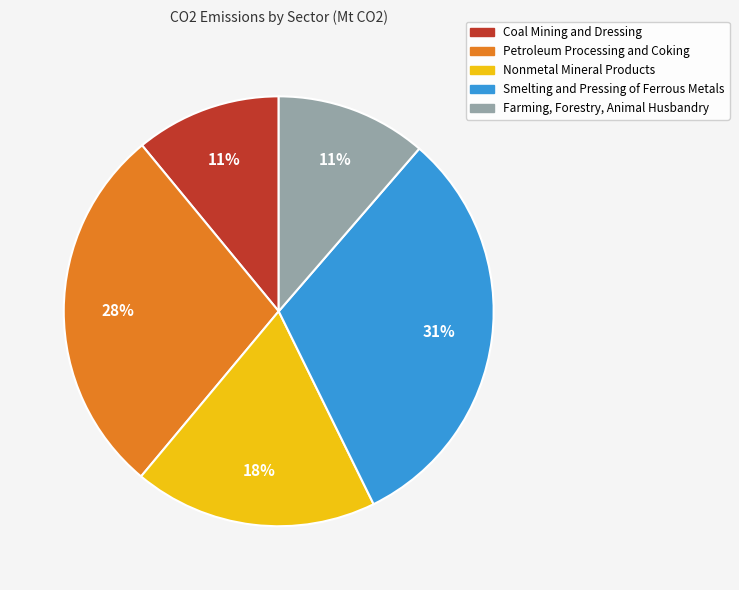

Is it true that Smelting and Pressing of Ferrous Metals is 42% of the pie?

False